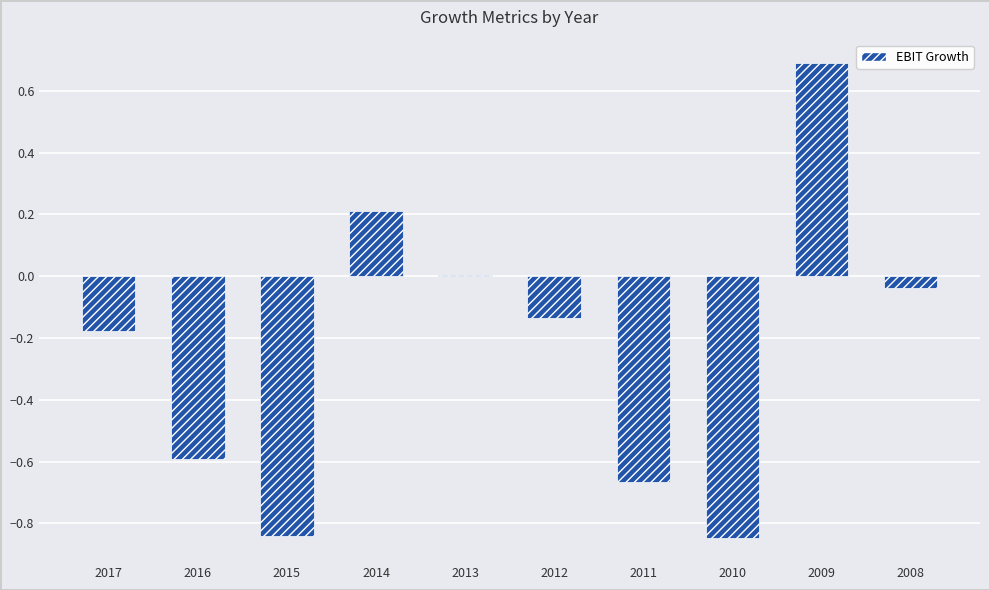

How many series are shown in this chart?

1